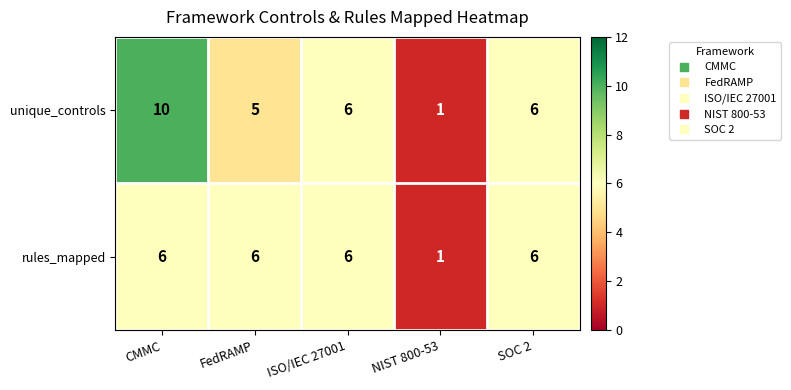

Where is rules_mapped nearest to the value 3?

NIST 800-53